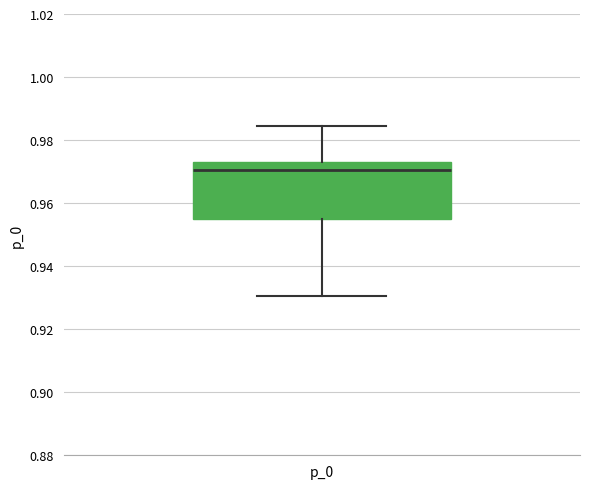

Where does the median line of the box for p_0 sit on the y-axis? The values are not printed on the chart, so give them approximately, as read against the axis.

0.970